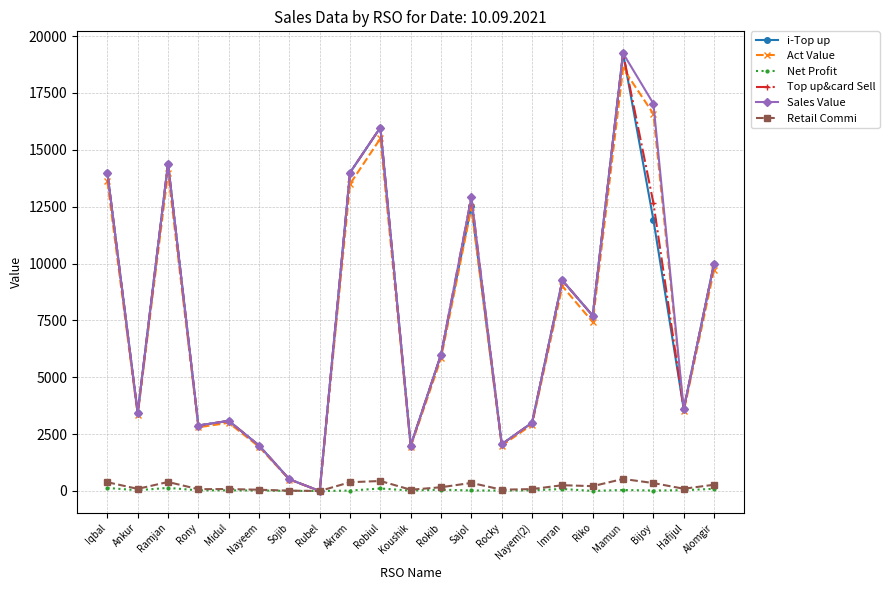

How many lines are shown in the chart?

6